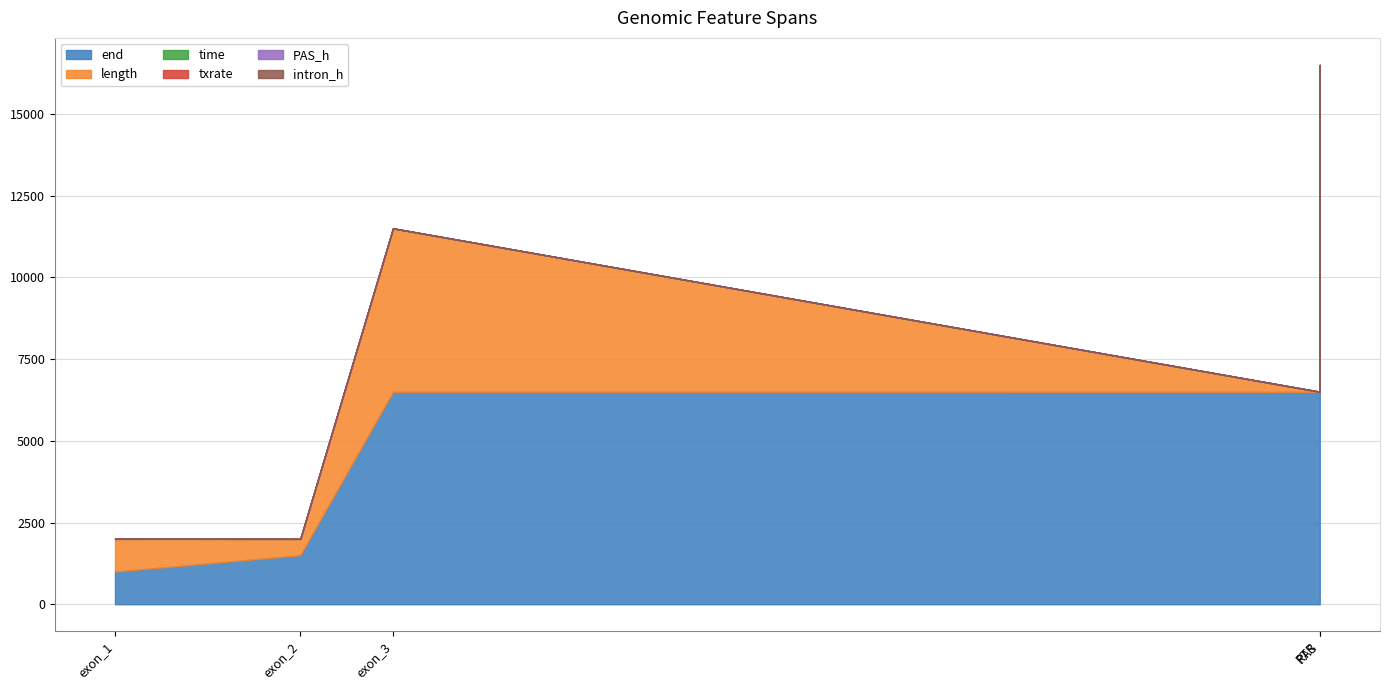

At which category is the sum across all series the highest?

RTR